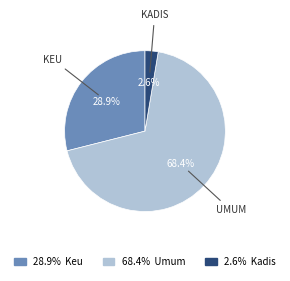

Is there a majority slice in this chart?

Yes